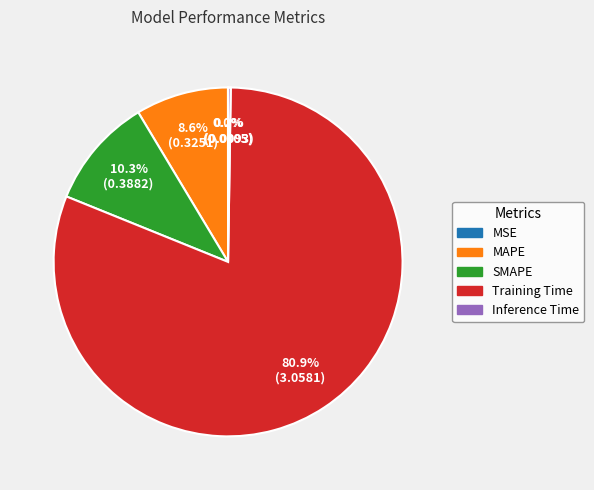

Which slice is the largest?

Training Time